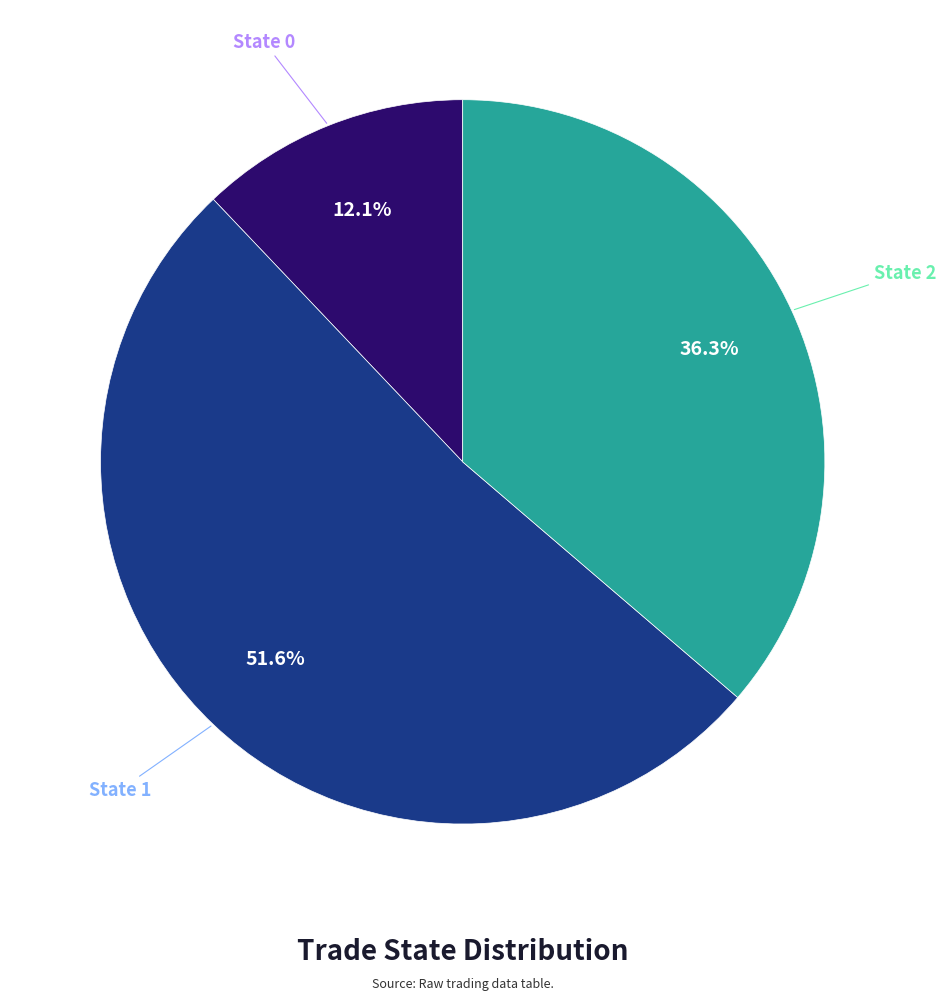

How many slices are in this pie chart?

3